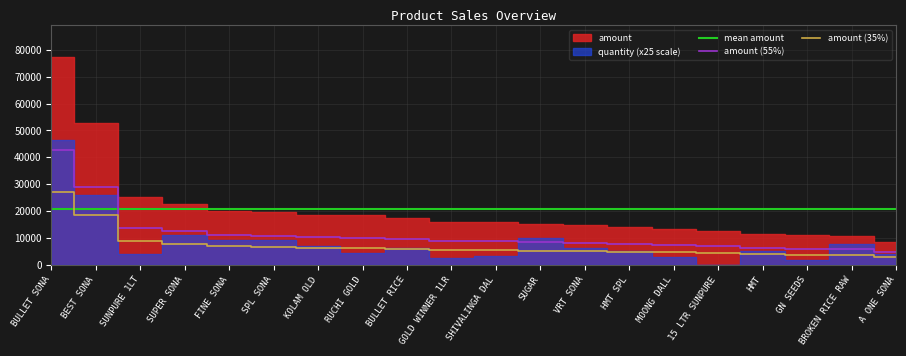

What is the total value across all series at GOLD WINNER 1LR?

35459.3